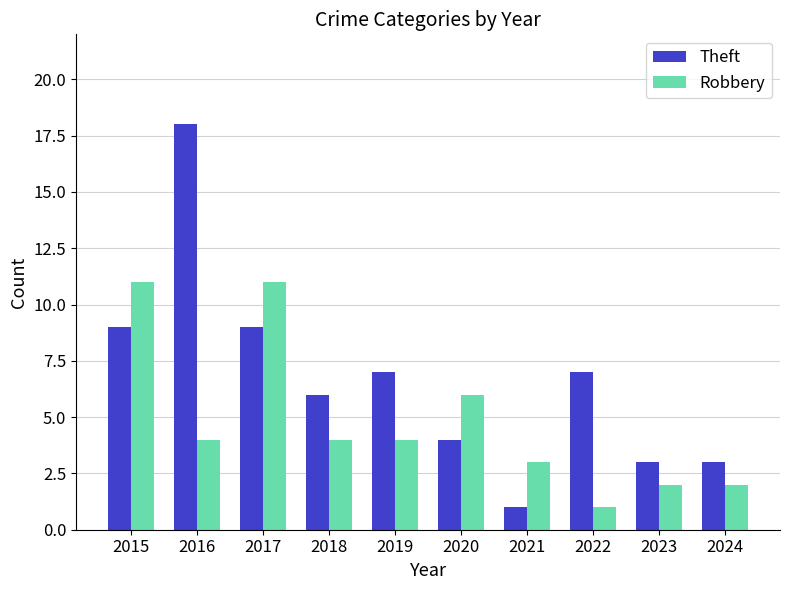

At which label does Theft reach its minimum?

2021